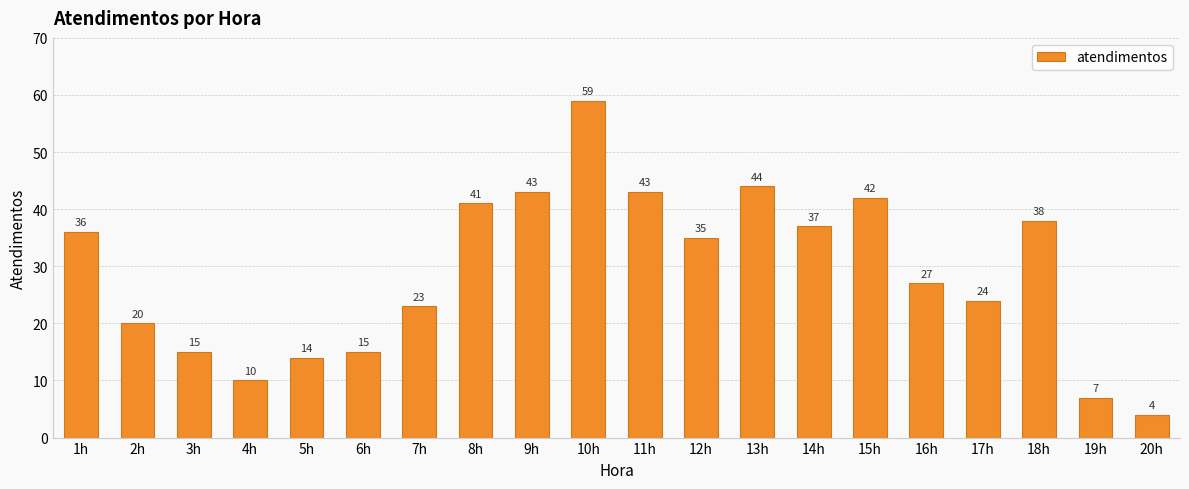

What is the difference between the maximum and minimum values?

55